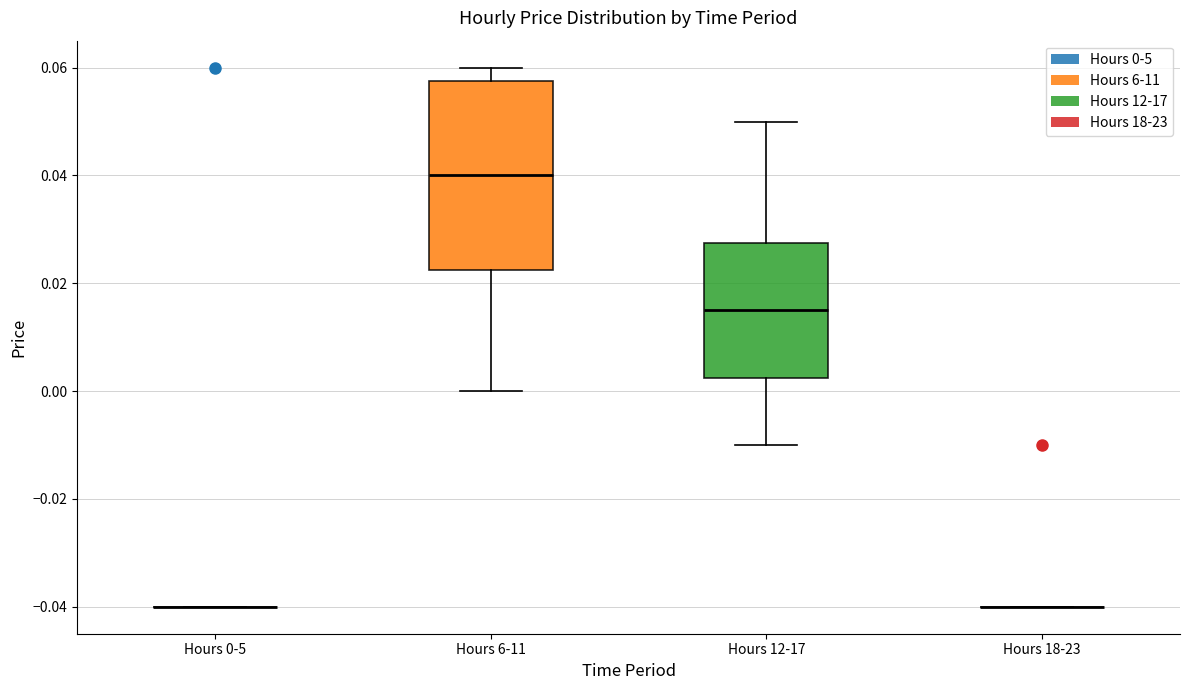

Reading left to right, transcribe this box plot: for each box, give where its median line is, the range the box spans, and where its two whiskers end, as read against the y-axis. The values are not printed on the chart, so give them approximately, as read against the axis.

Hours 0-5: box collapsed to a line at -0.040, whiskers -0.040 to -0.040
Hours 6-11: median 0.040, box 0.022 to 0.058, whiskers 0.000 to 0.060
Hours 12-17: median 0.016, box 0.002 to 0.028, whiskers -0.010 to 0.050
Hours 18-23: box collapsed to a line at -0.040, whiskers -0.040 to -0.040